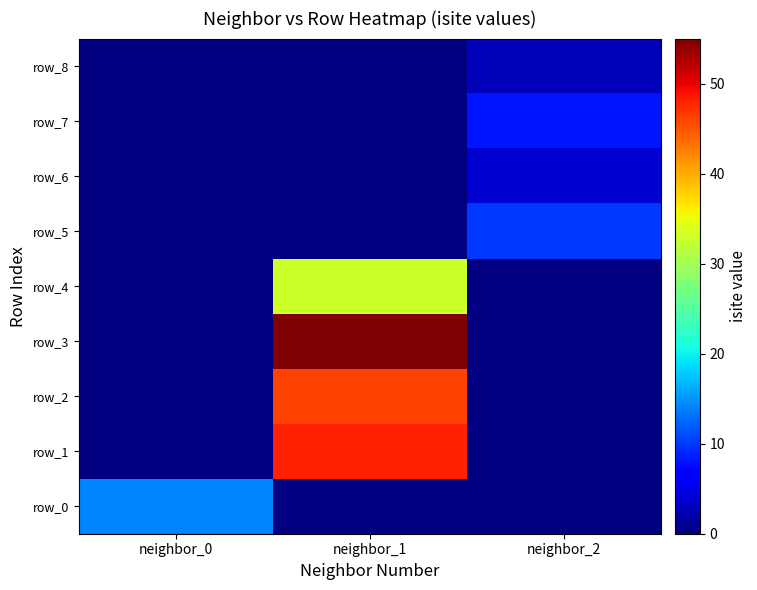

How many series are shown in this chart?

9